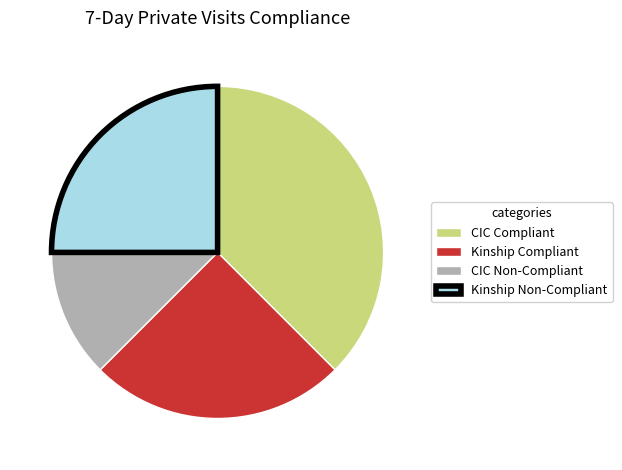

Count the number of slices in the pie.

4